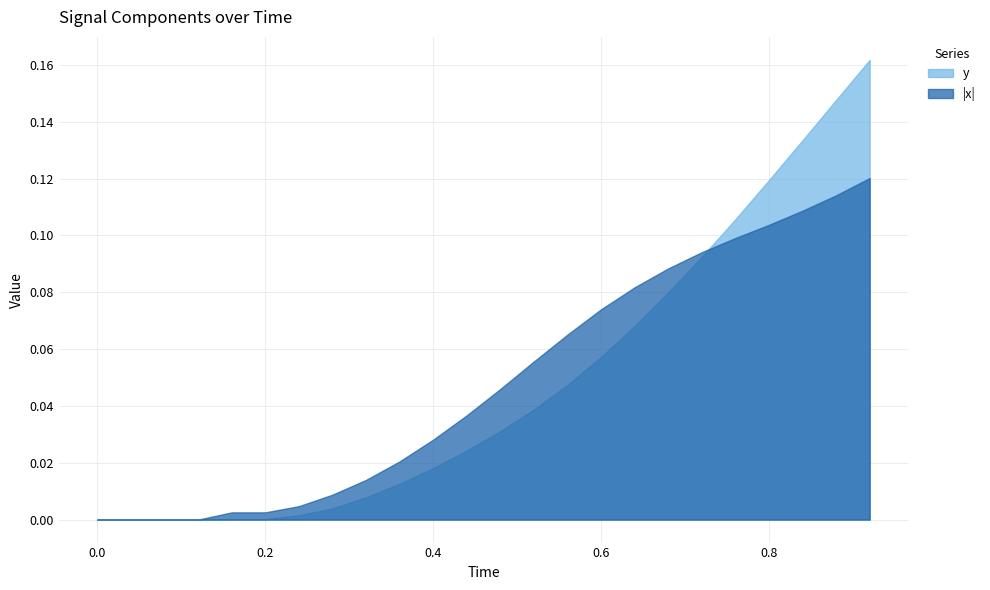

At which category is the sum across all series the highest?

23